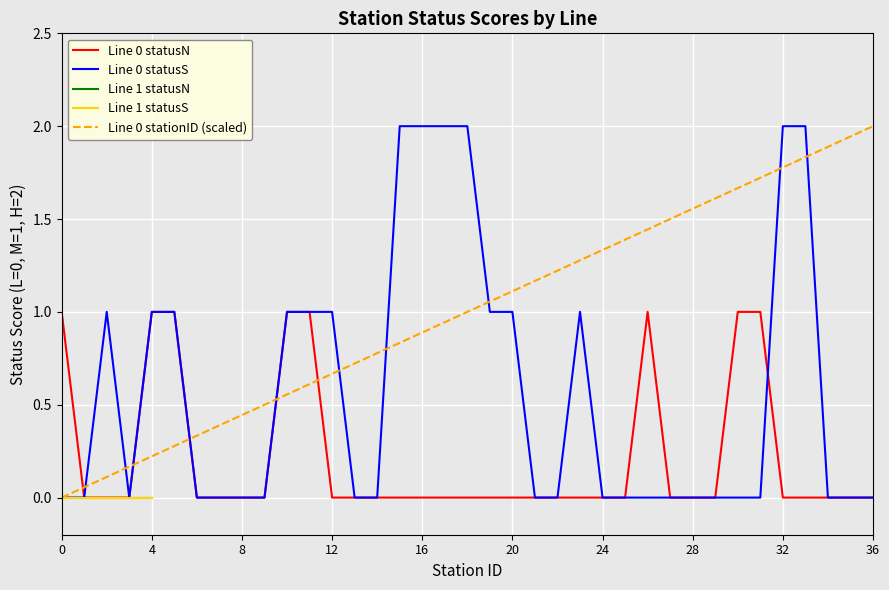

Is the value of Line 0 statusN at 28 greater than the value of Line 0 statusS at 20?

No